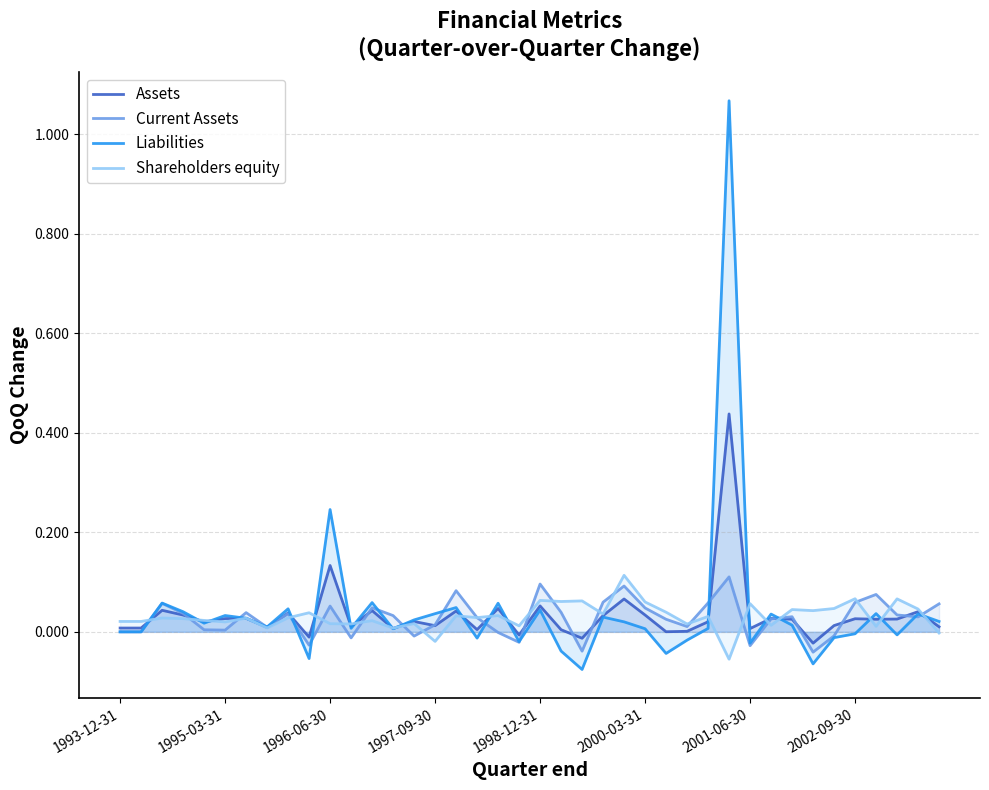

How many negative values does the Current Assets series have?

9